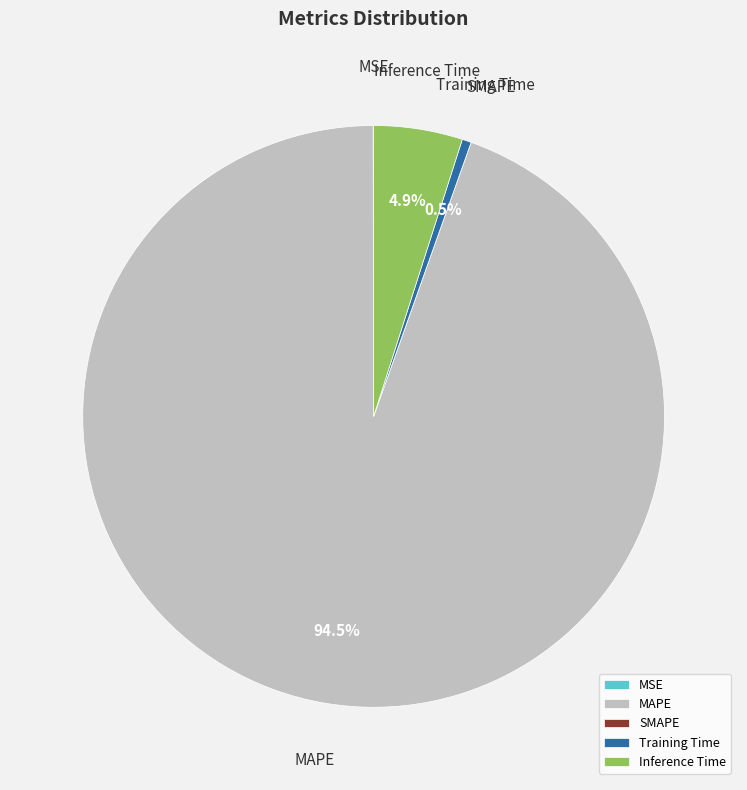

Which slice is the largest?

MAPE